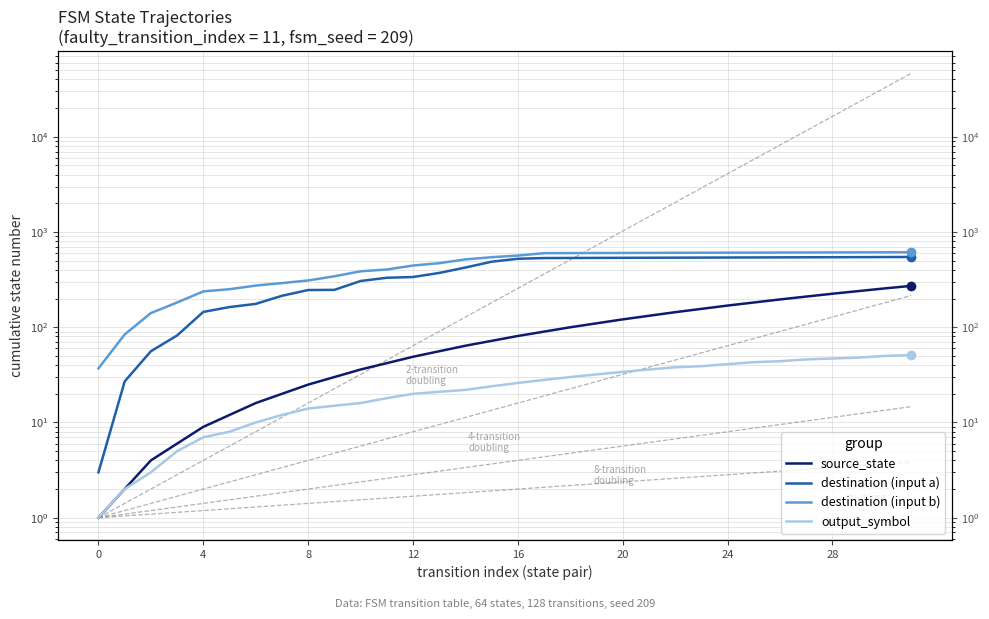

Does the chart have visible grid lines?

Yes